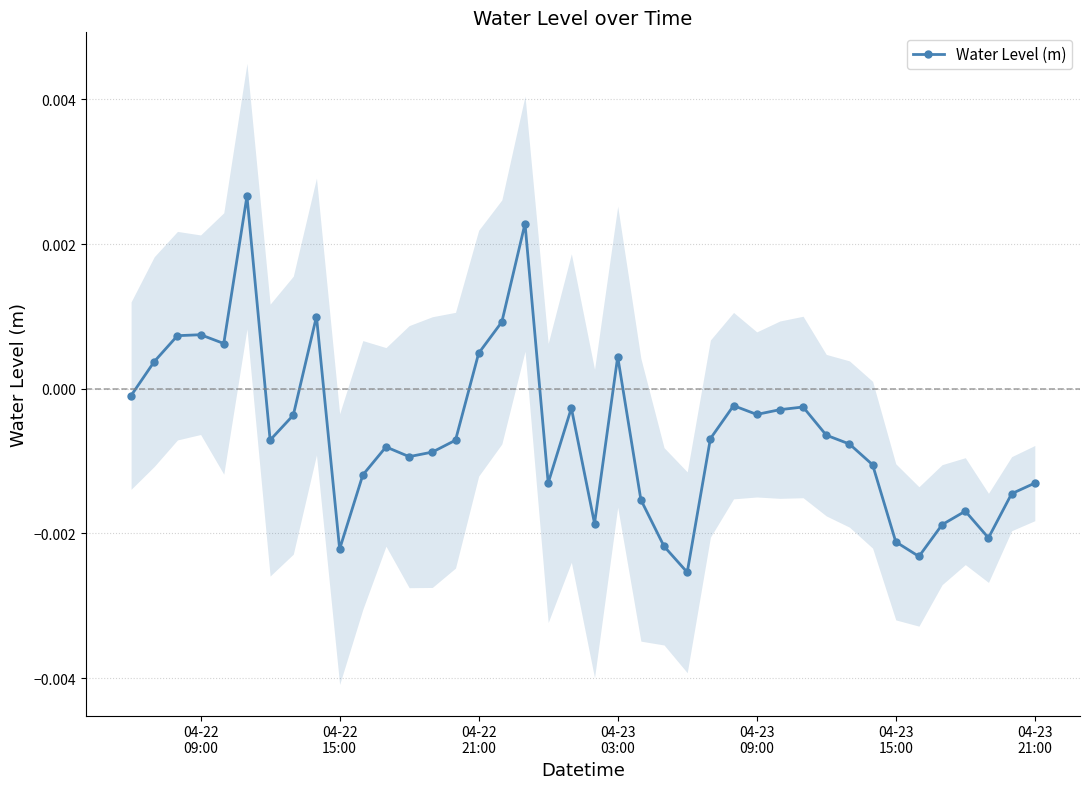

True or false: Water Level (m) has more than 0 interior local peaks.

True